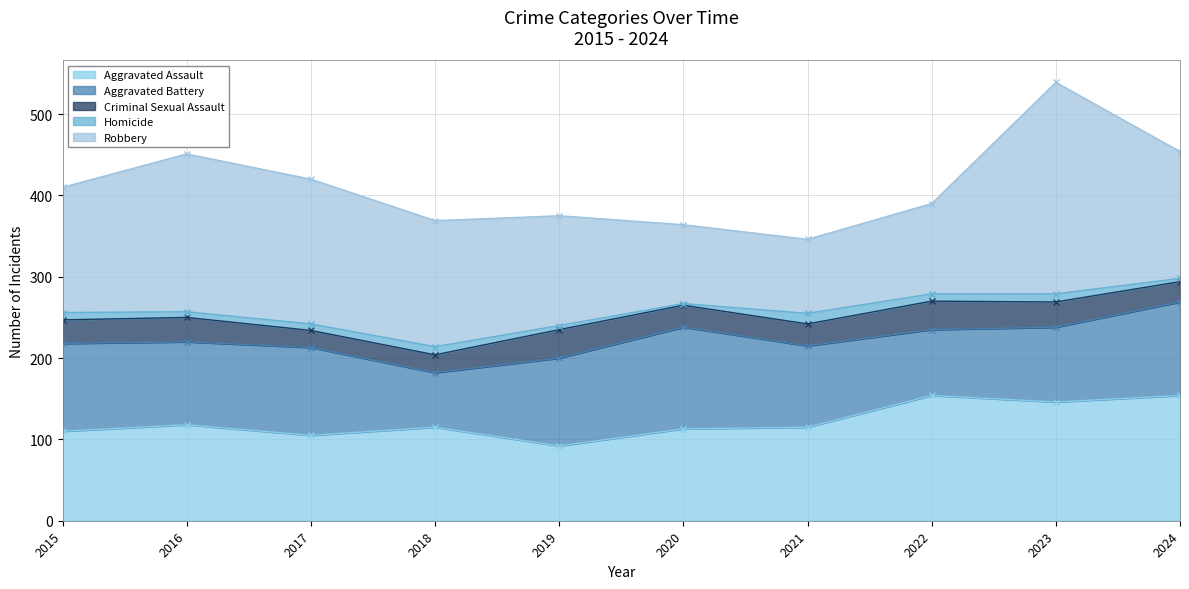

Between 2017 and 2022, which is larger?

2022